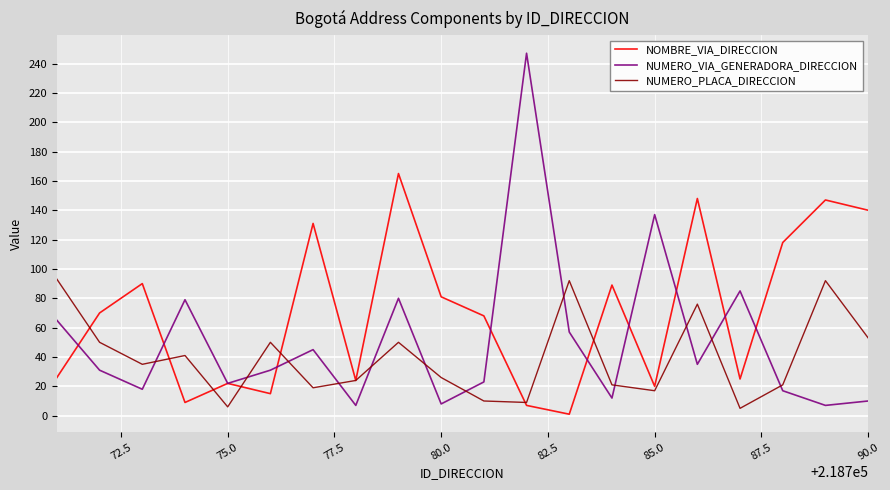

True or false: NOMBRE_VIA_DIRECCION has more than 0 interior local peaks.

True